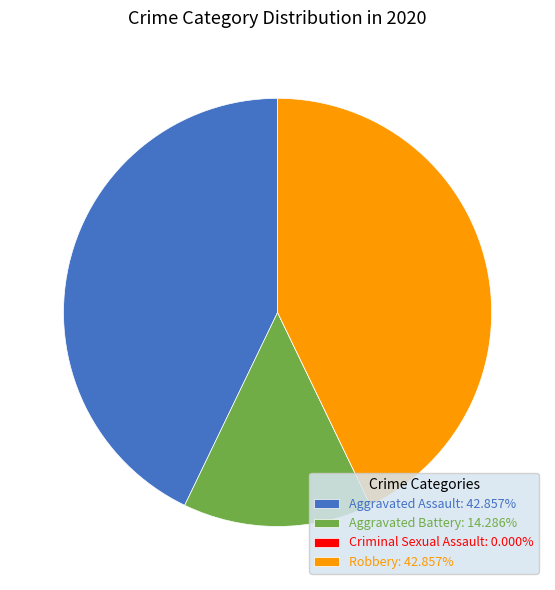

Does Robbery: 42.857% account for over 50% of the chart?

No